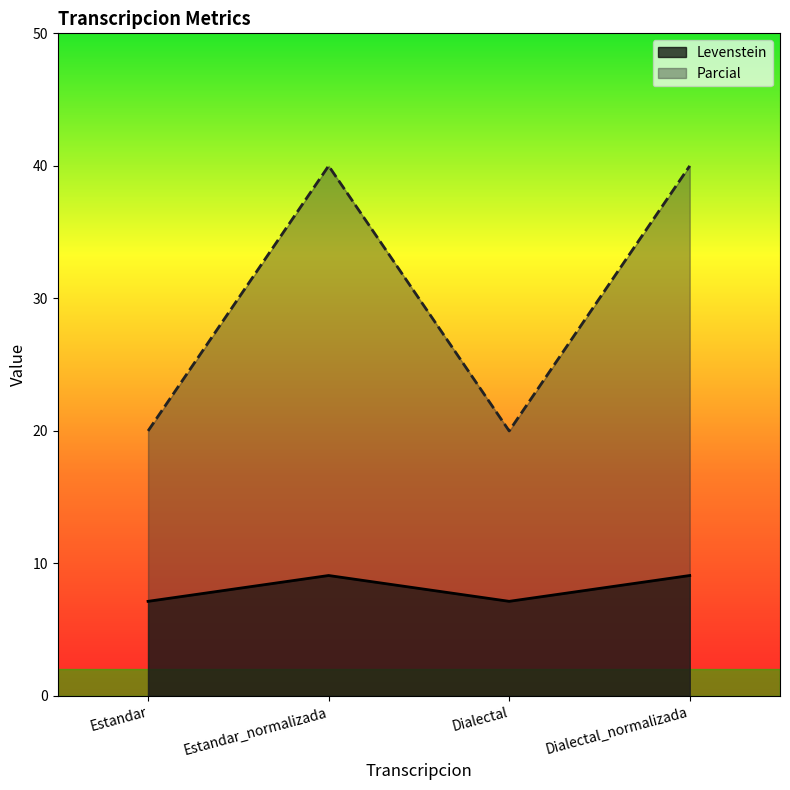

How many lines are shown in the chart?

2